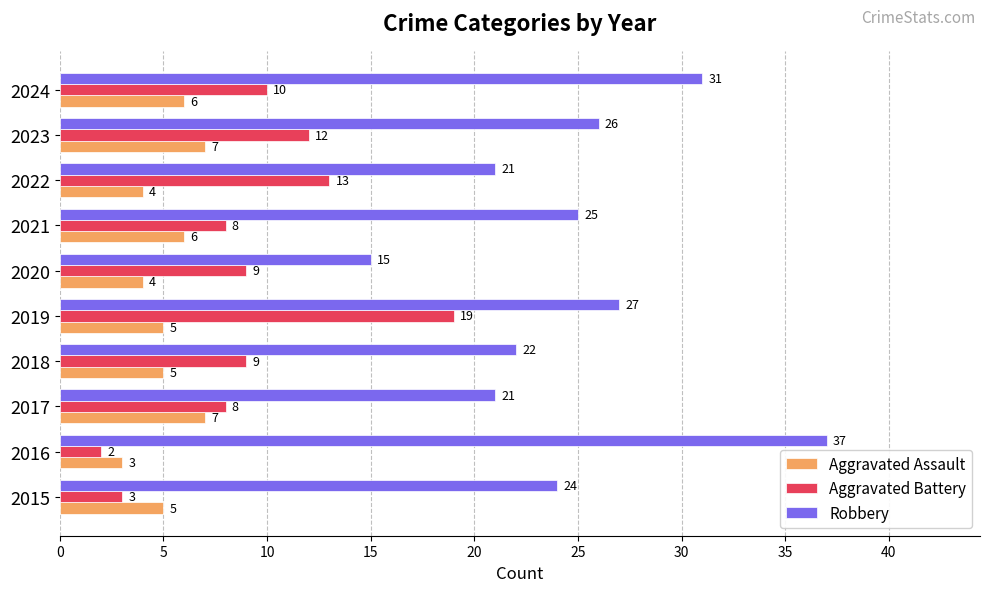

What value does the Robbery series have at 2015, to the nearest 10?

20